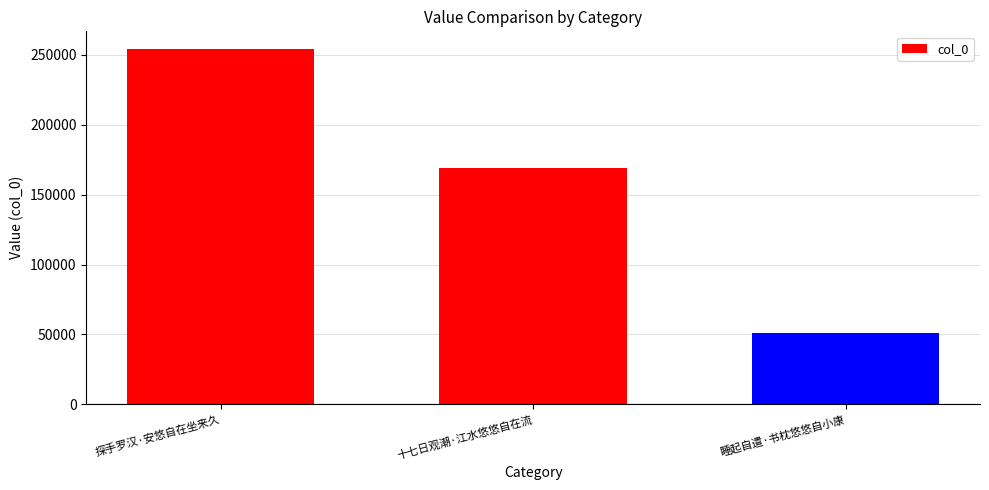

How many data points does each series have?

3